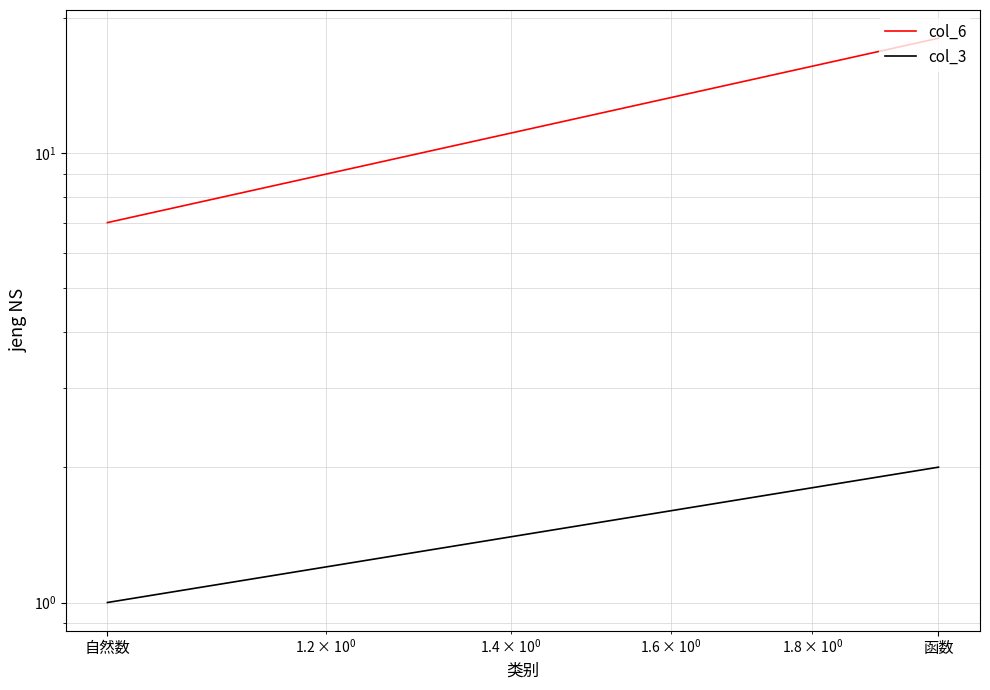

What is the value of the col_6 point at the 2nd from the left?

18